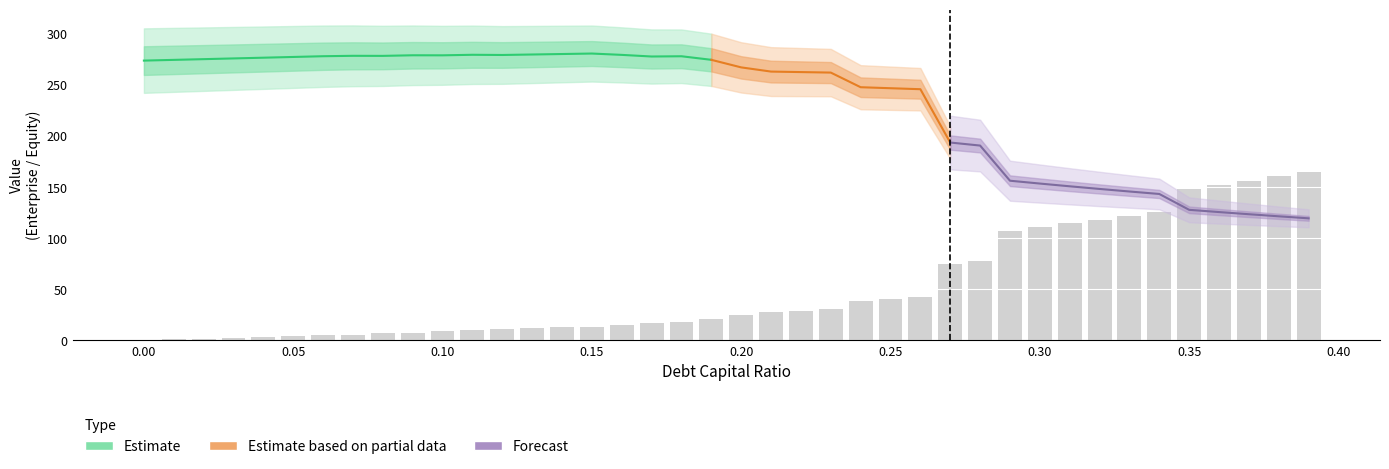

Count the number of categories in the chart.

40